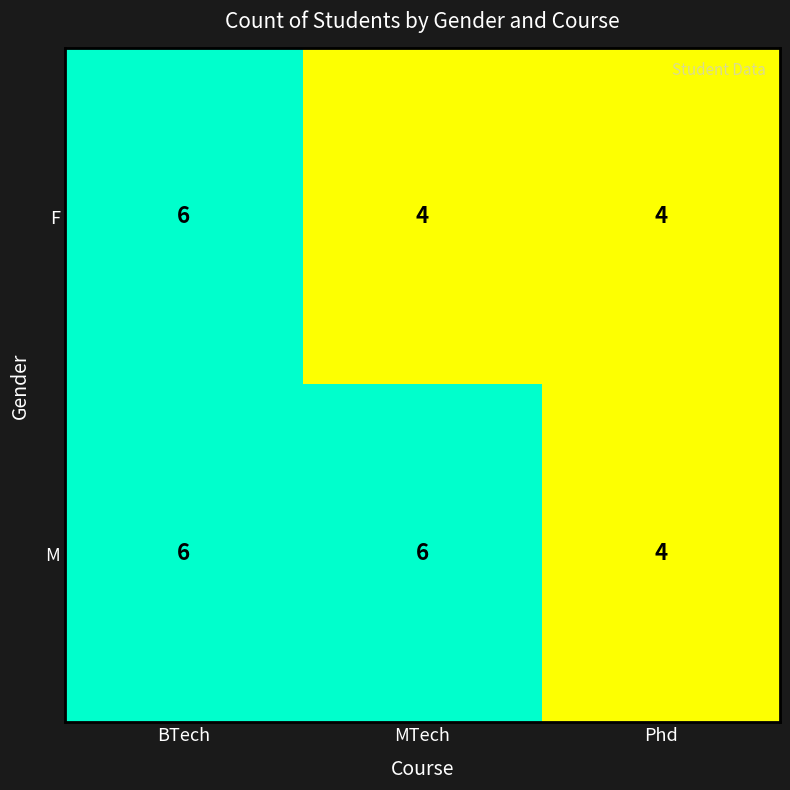

Count the number of categories in the chart.

3